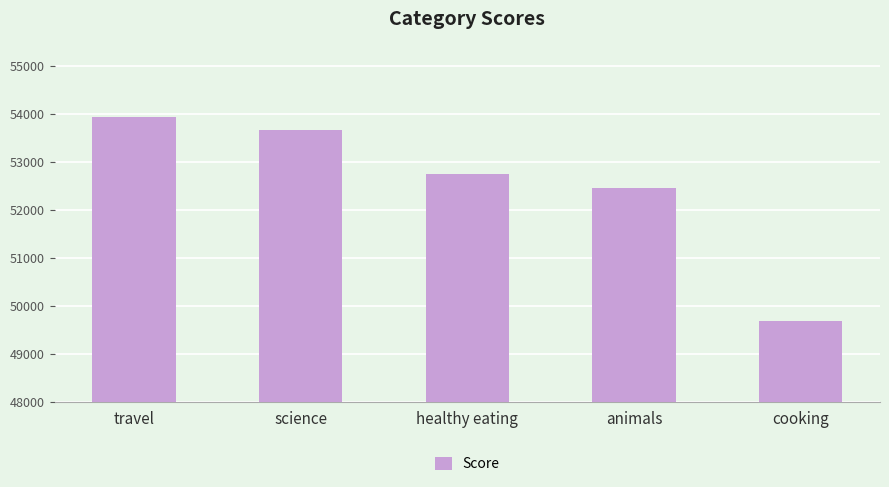

Reading left to right, extract all data points from this chart.

53935	53657	52745	52443	49681